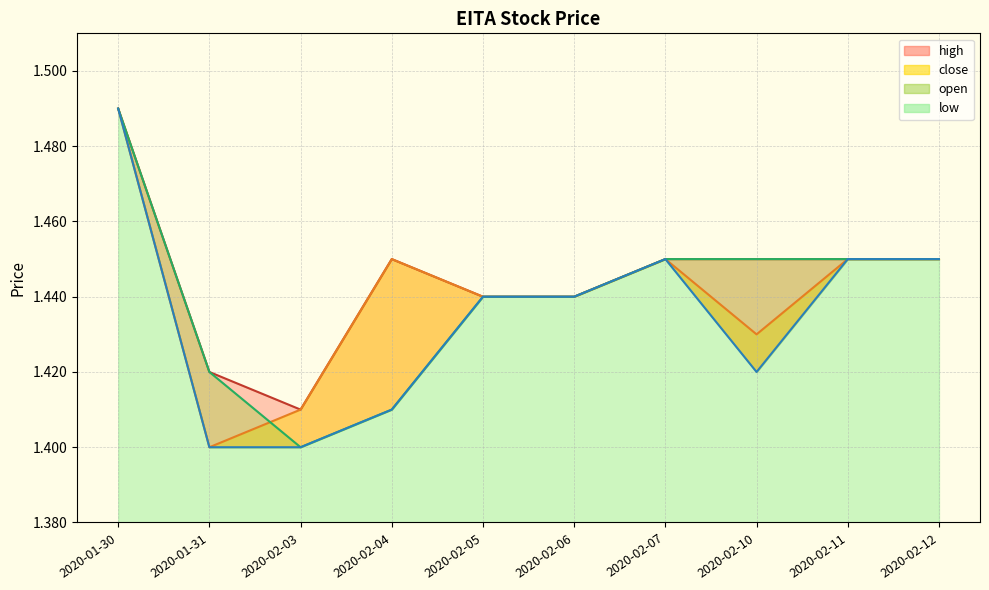

What are all the series names shown in the legend?

open, high, low, close